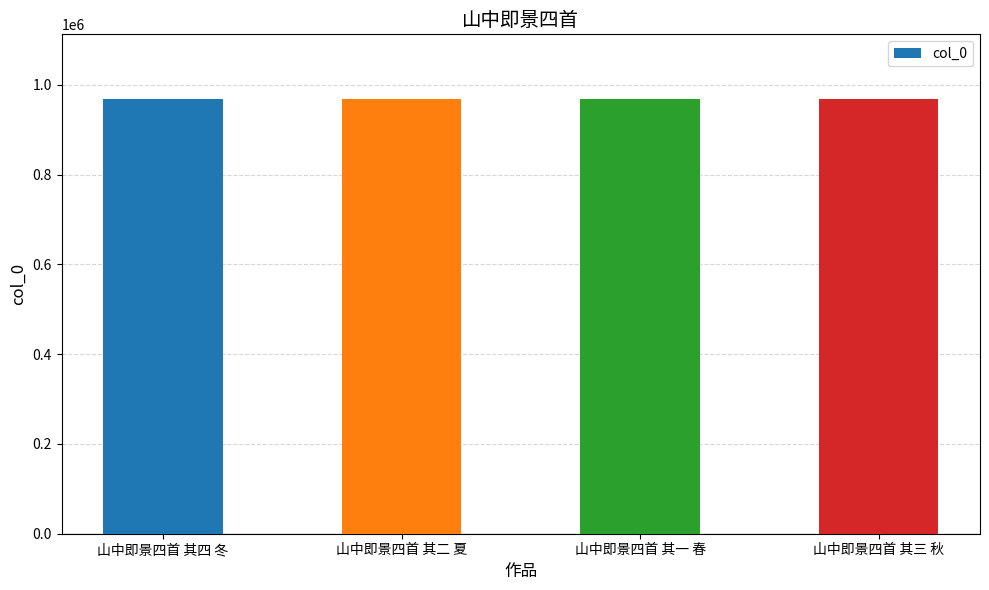

The chart shows a value of 364686 at 山中即景四首 其四 冬. True or false?

False